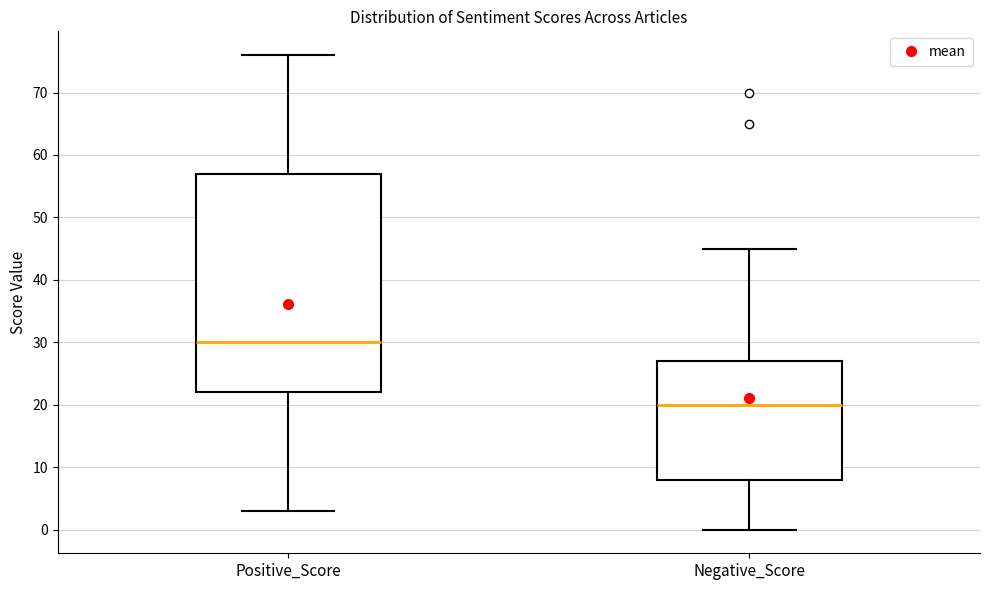

Which box is the tallest, from its lower edge to its upper edge?

Positive_Score